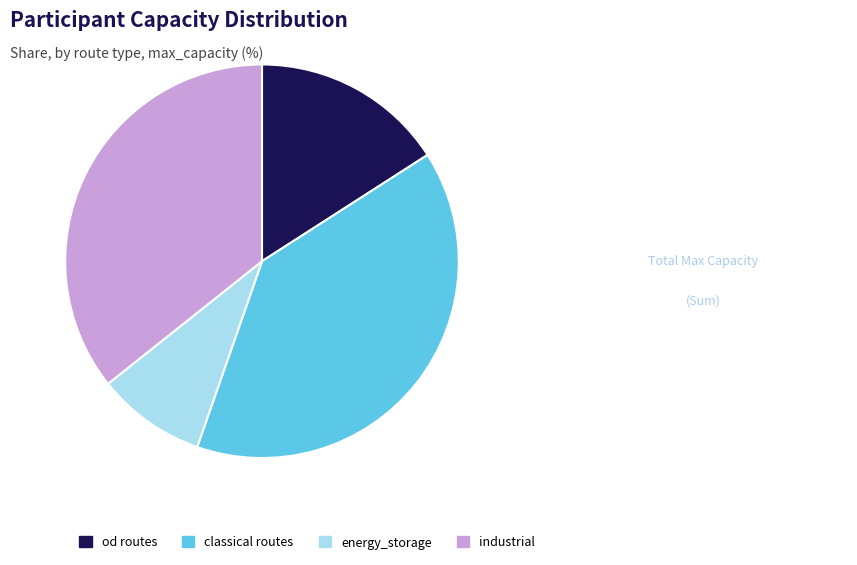

How many slices are in this pie chart?

4